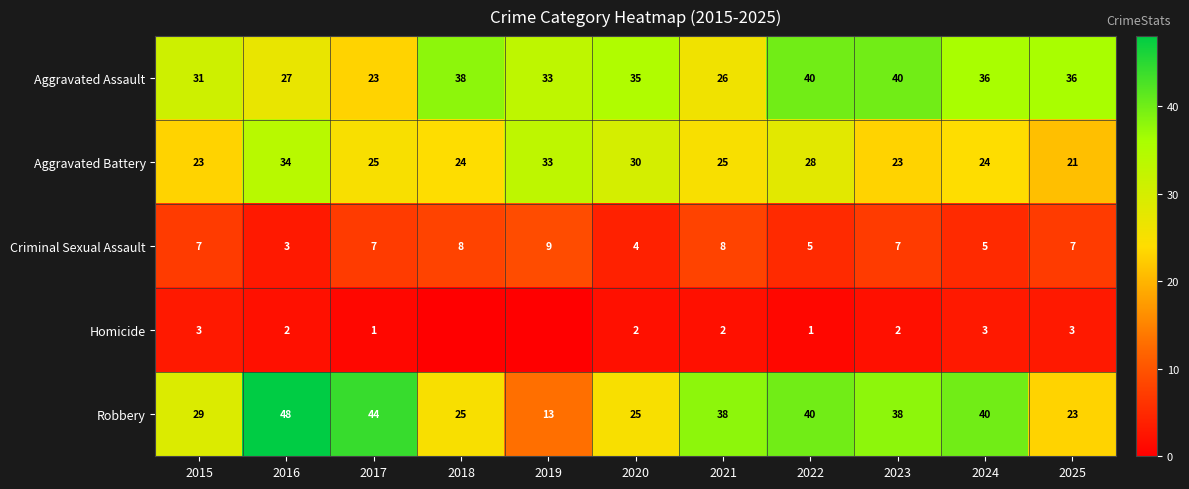

Which has a higher value, 2023 or 2019?

2023